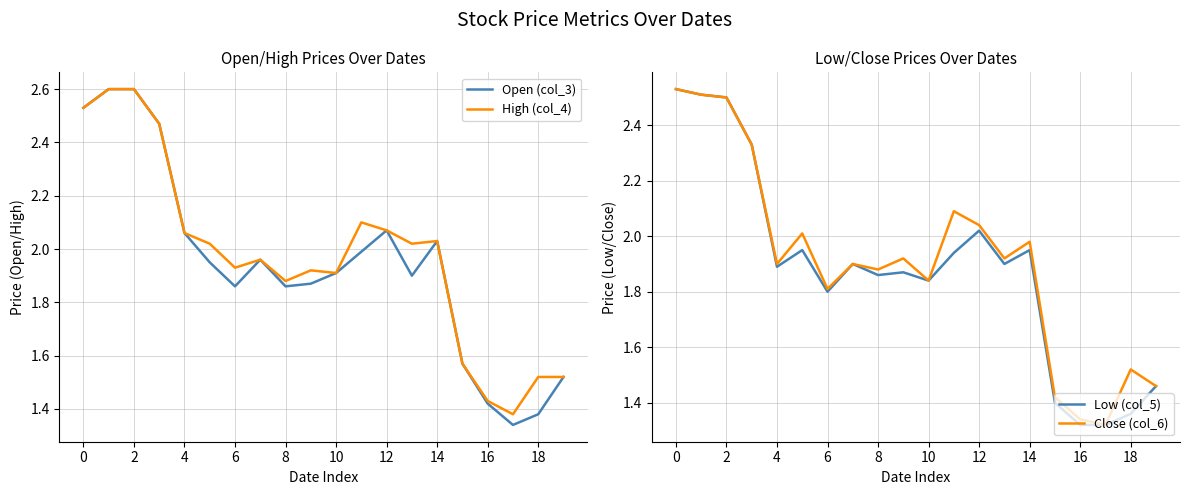

True or false: Close (col_6) and High (col_4) intersect in this chart.

False